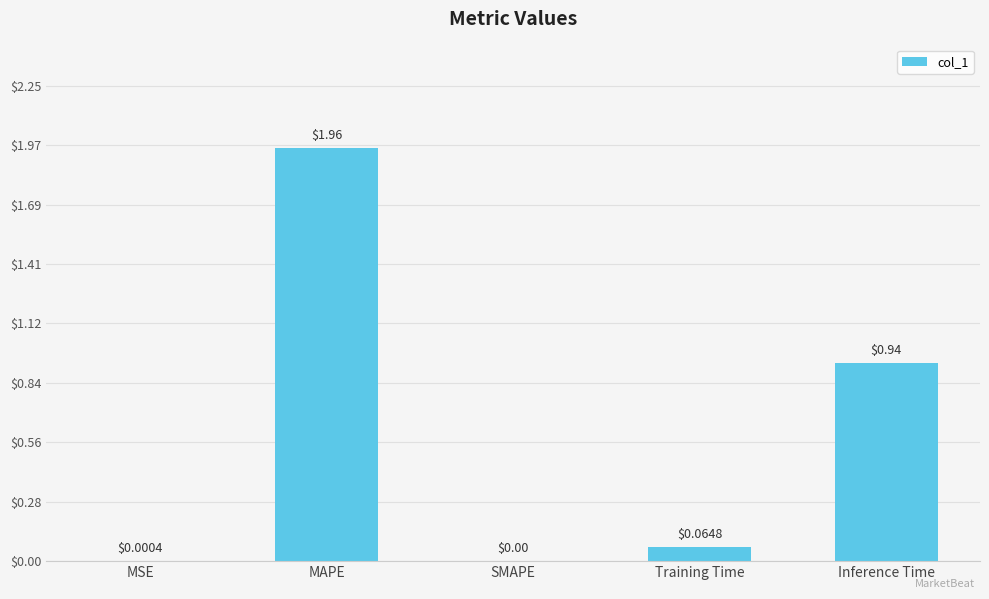

At which category does the chart reach its peak across all series?

MAPE